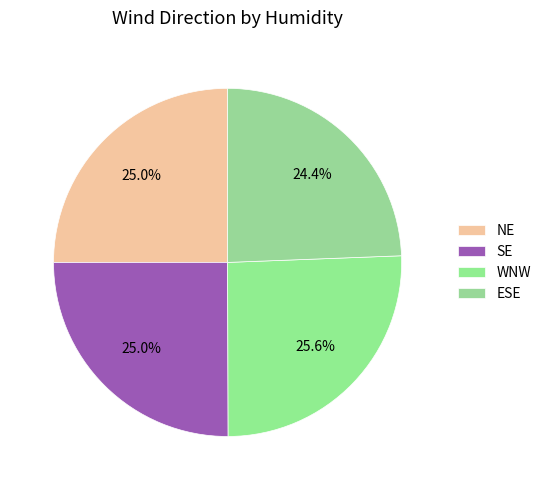

How many segments does this pie chart have?

4